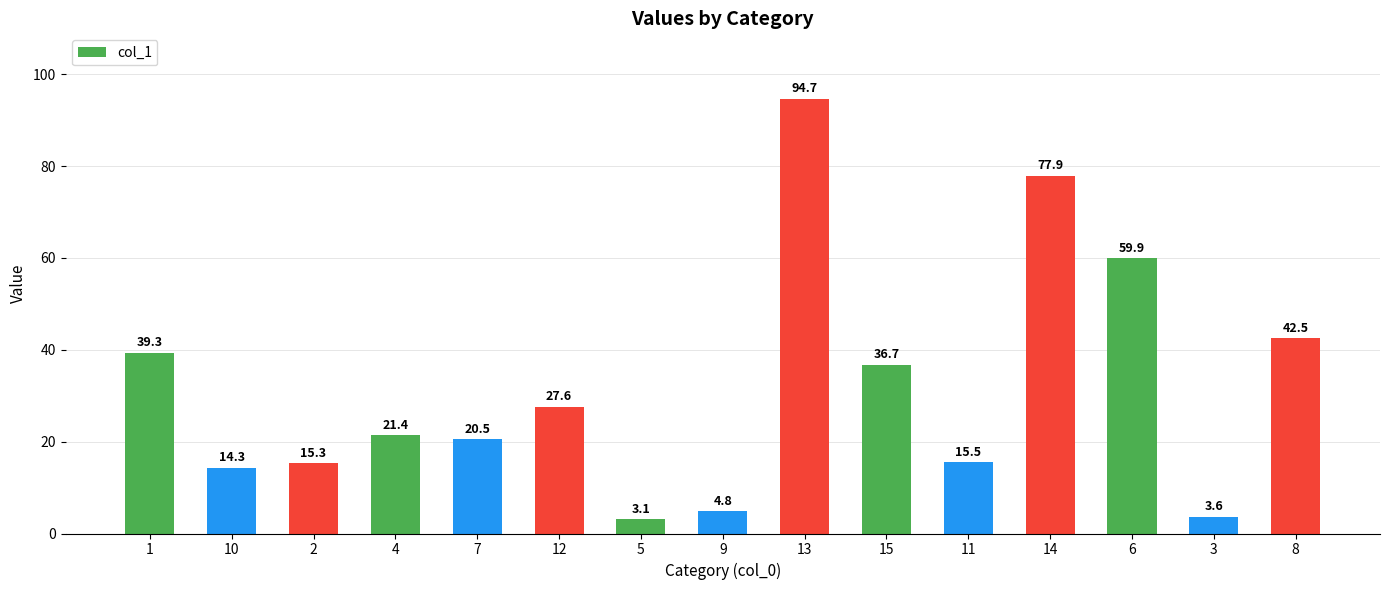

The value at 12 is 7.1. True or false?

False